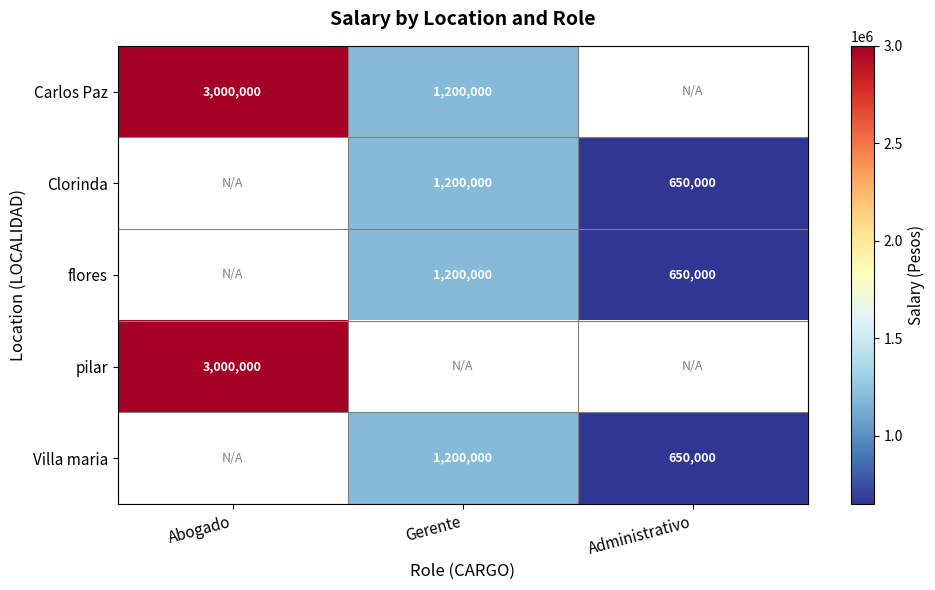

The value of pilar at Abogado is 5227611. True or false?

False